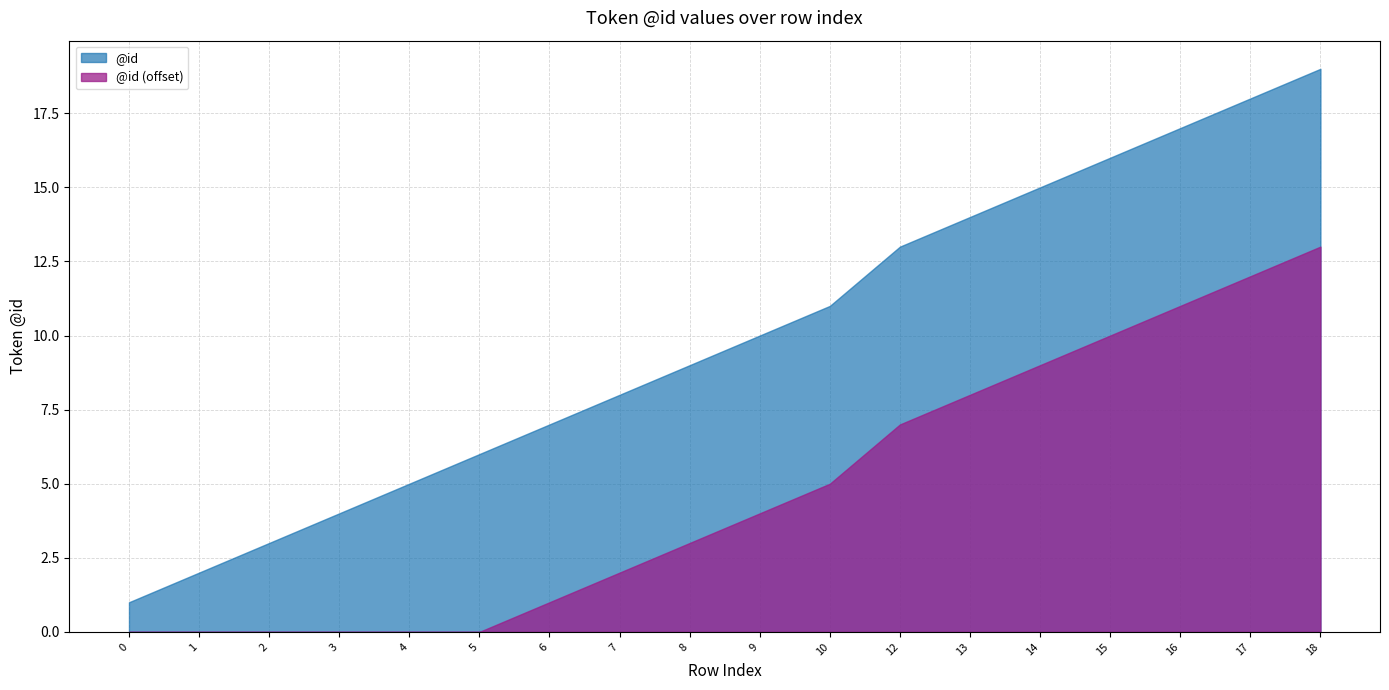

What is the change in value from 14 to 17?

+3